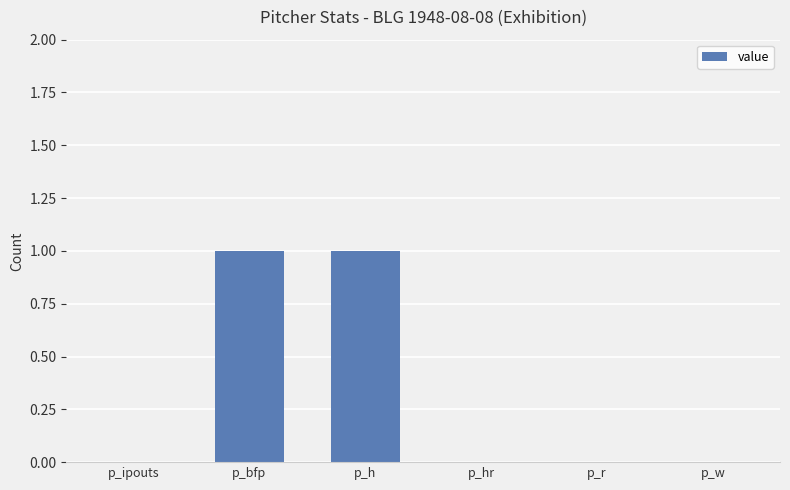

Which has a higher value, p_bfp or p_hr?

p_bfp